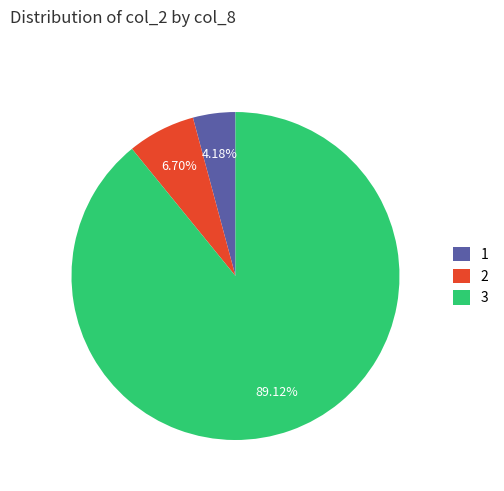

How much of the chart is everything except 2?

93.3%